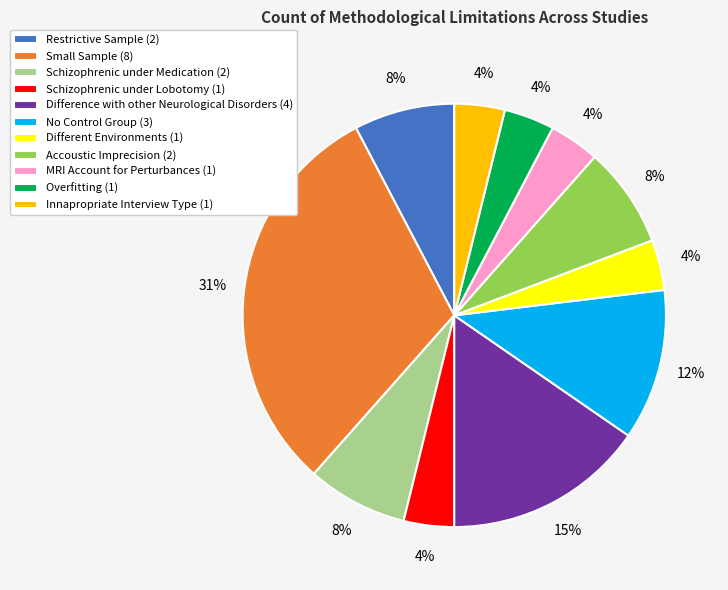

The No Control Group (3) slice represents 12% of the pie. True or false?

True